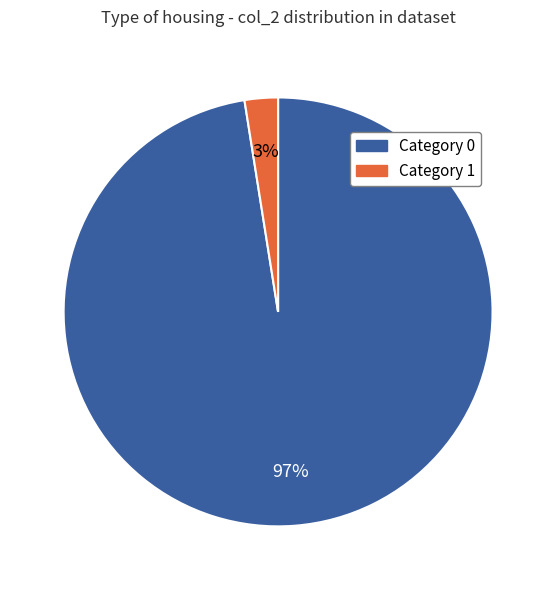

To the nearest percent, what percentage of the pie is Category 1?

3%